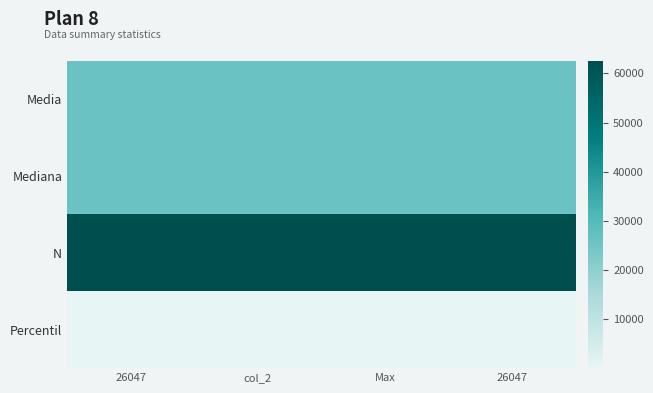

Reading right to left, transcribe all the data shown in this chart.

Media: 26047=26047	Max=26047	col_2=26047	26047=26047
Mediana: 26047=26047	Max=26047	col_2=26047	26047=26047
N: 26047=62533	Max=62533	col_2=62533	26047=62533
Percentil: 26047=1	Max=1	col_2=1	26047=1